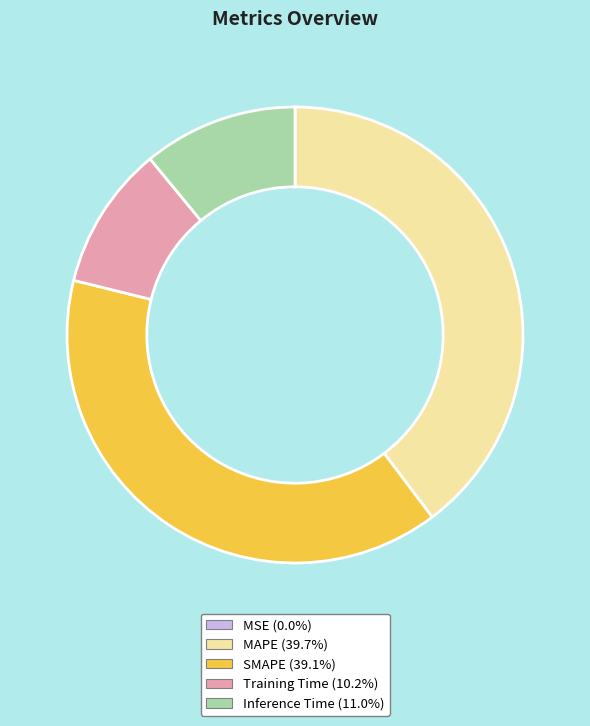

The MAPE slice represents 40% of the pie. True or false?

True